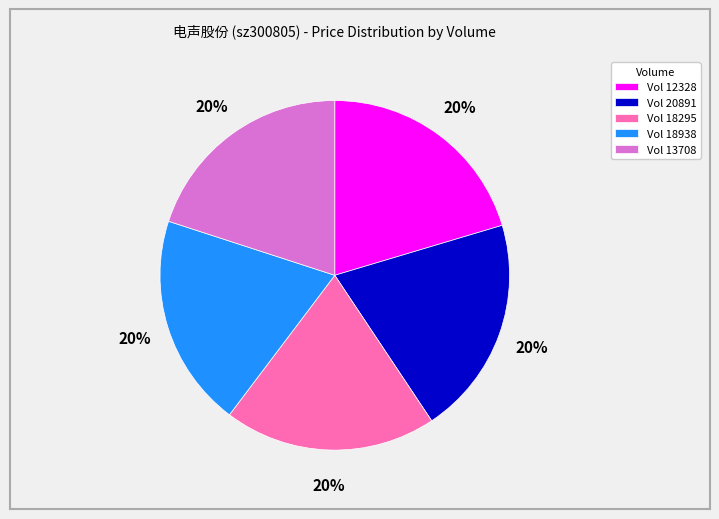

How many segments does this pie chart have?

5